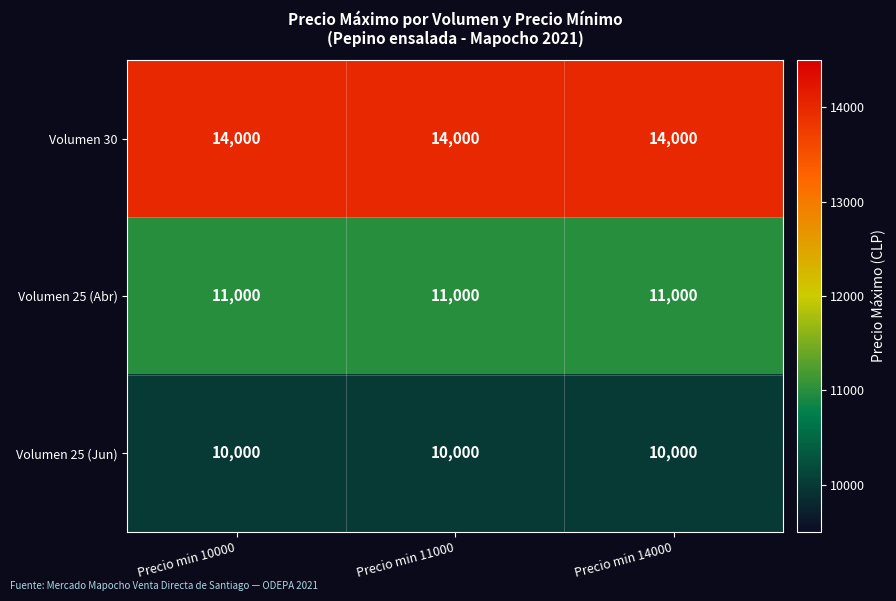

What is the average value of the Volumen 30 series?

14000